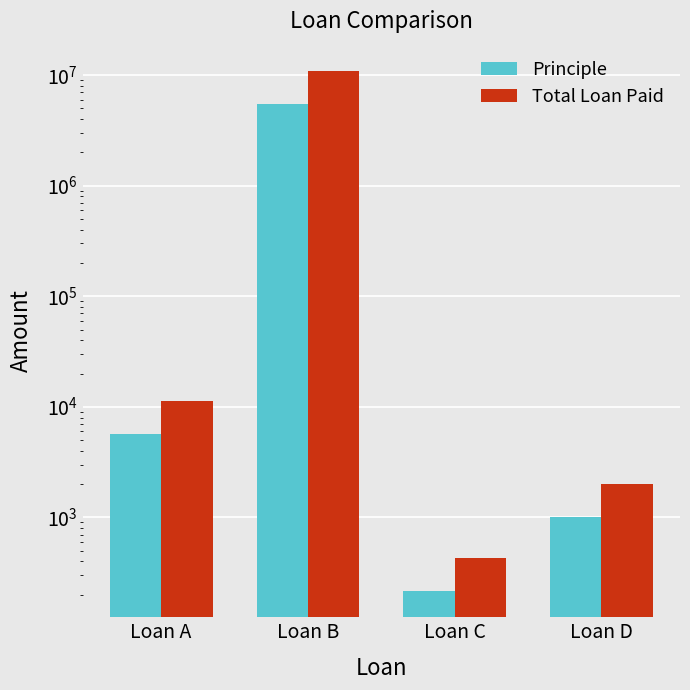

Reading left to right, list all the values displayed in this chart.

Principle: 5681.3	5481152.0	215.0	1000.0
Total Loan Paid: 11362.6	10962304.0	430.0	2000.0